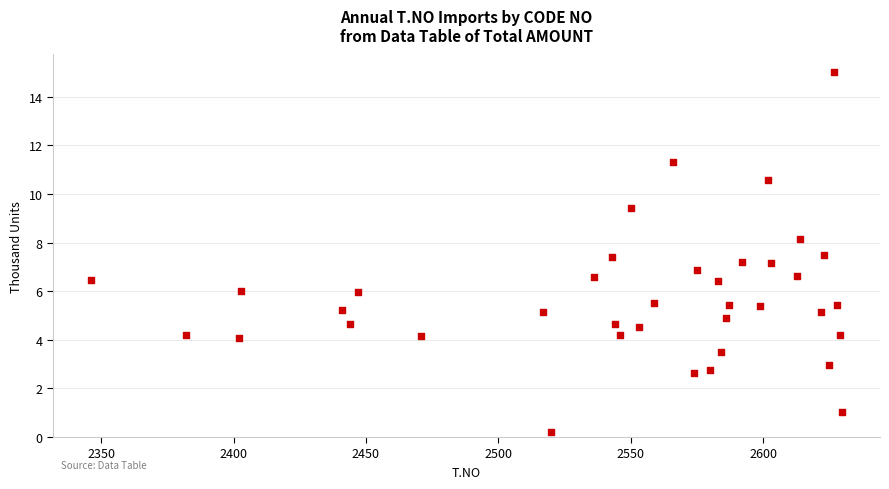

What is the range of X values (max minus min)?

284.0